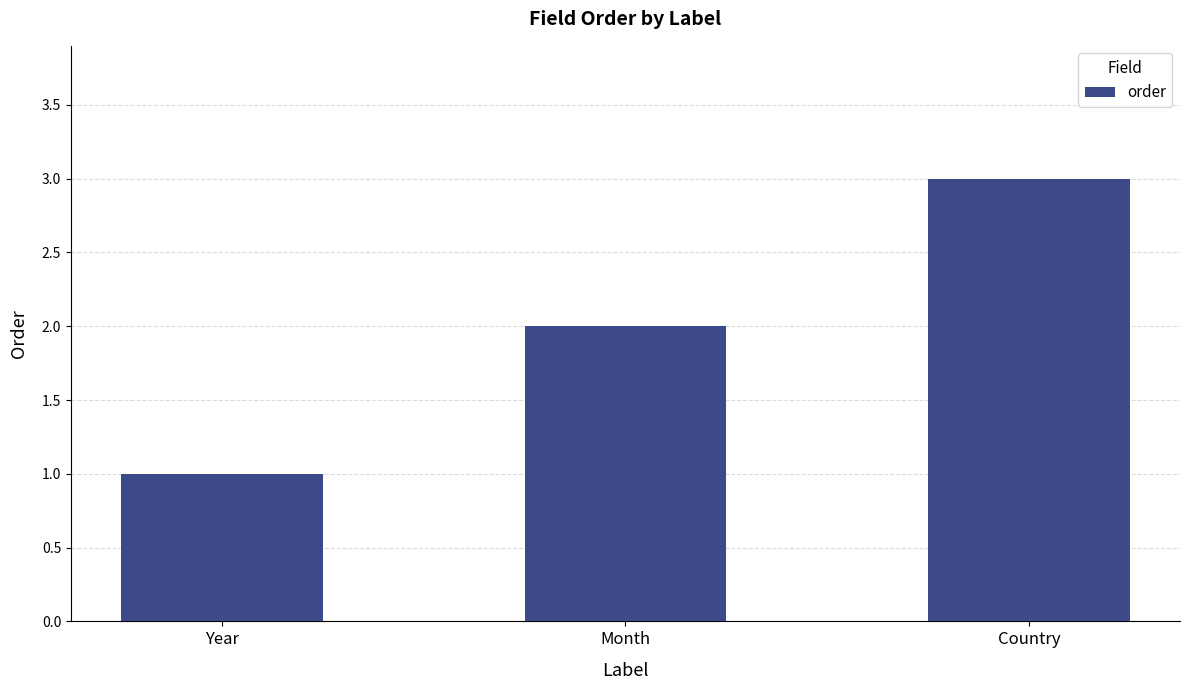

Which has a higher value, Month or Year?

Month